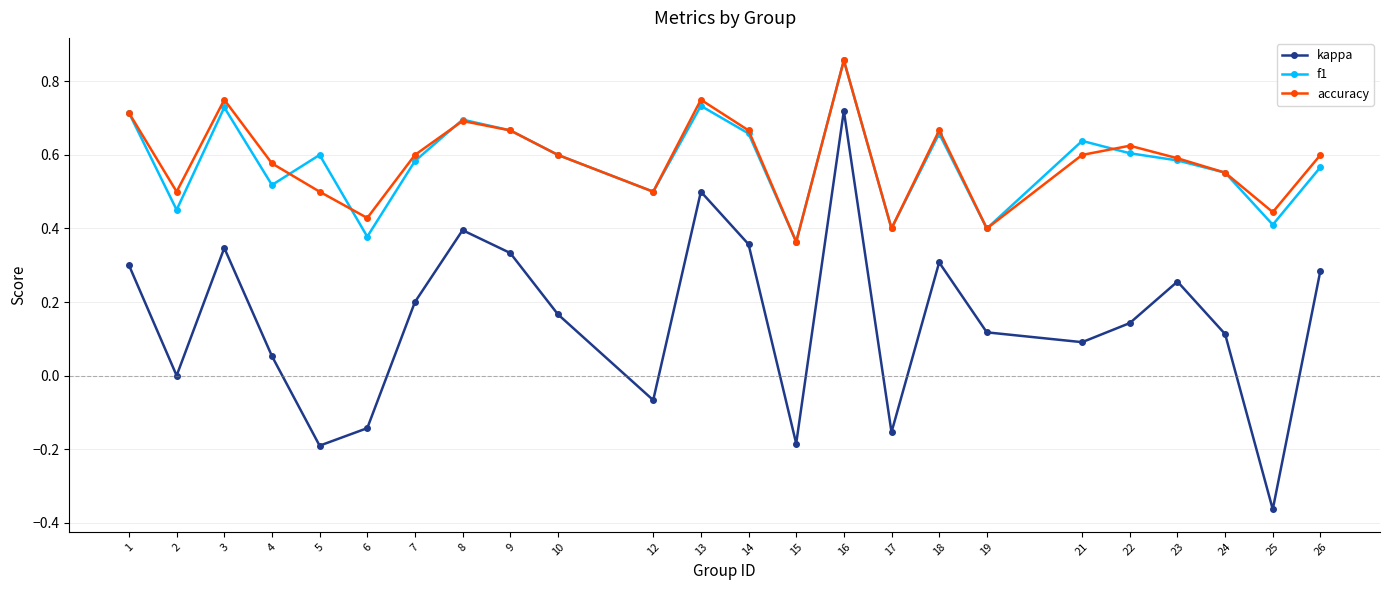

At which category does kappa reach its first local valley?

2